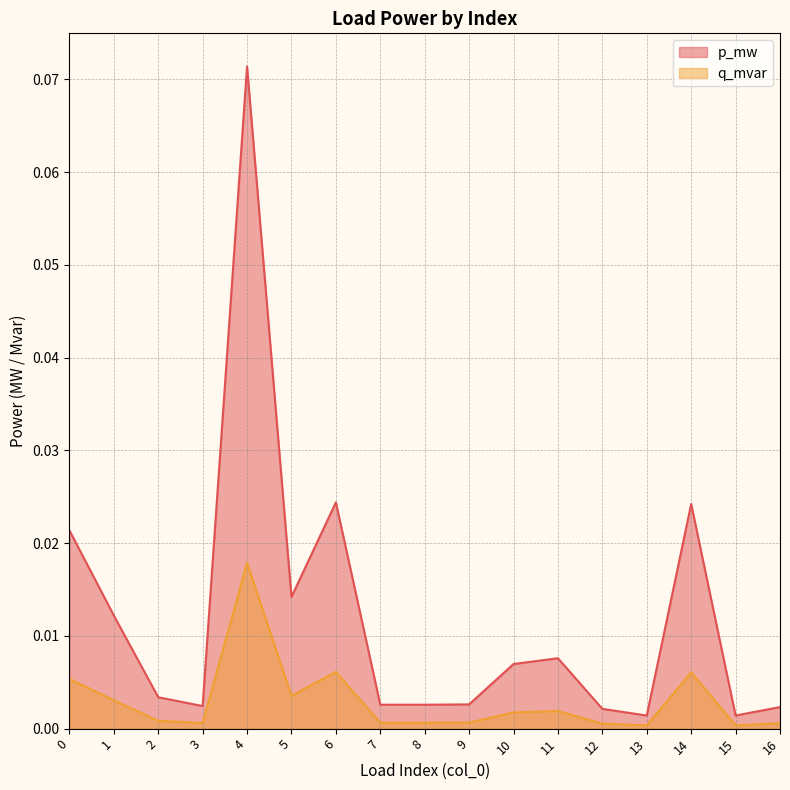

How many interior local valleys does the p_mw series have?

5